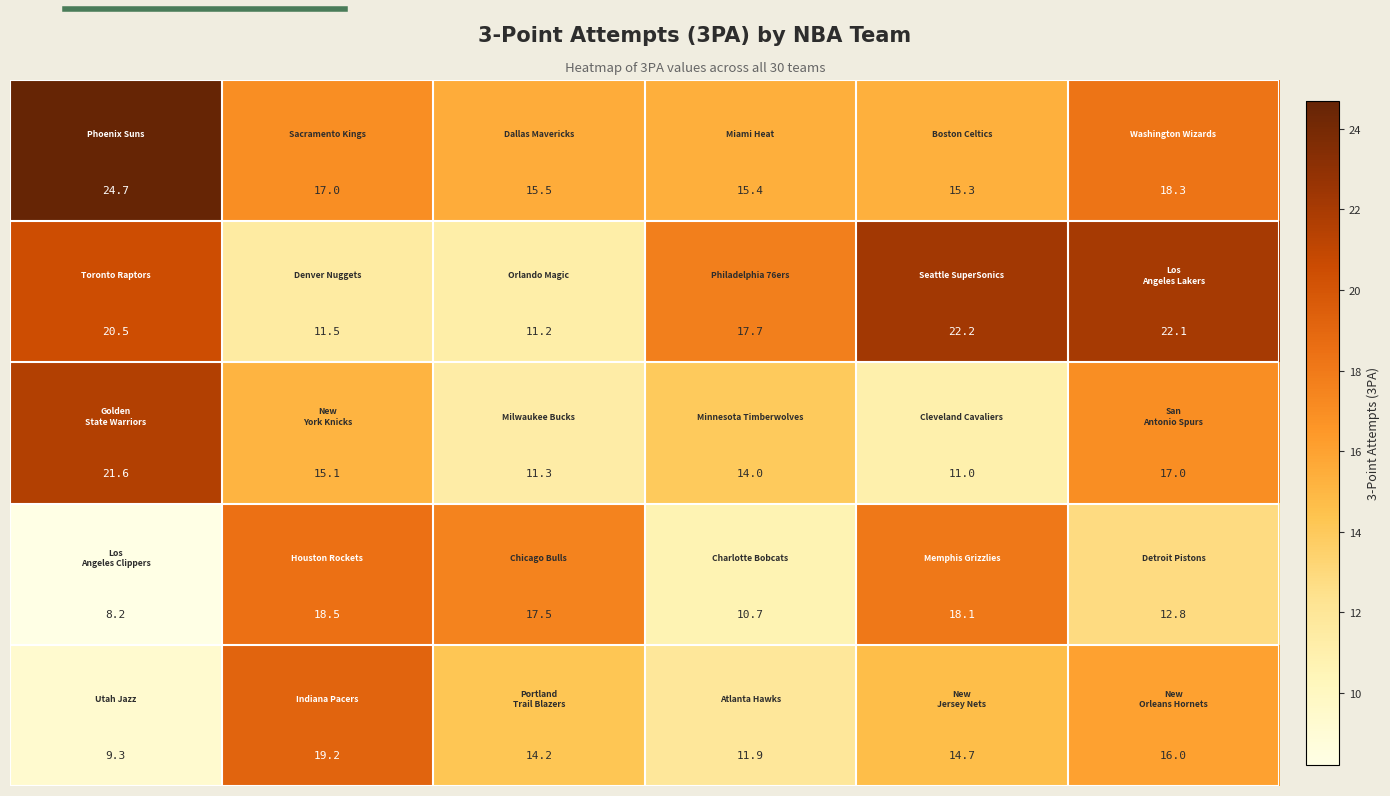

What is the greatest value displayed?

24.7